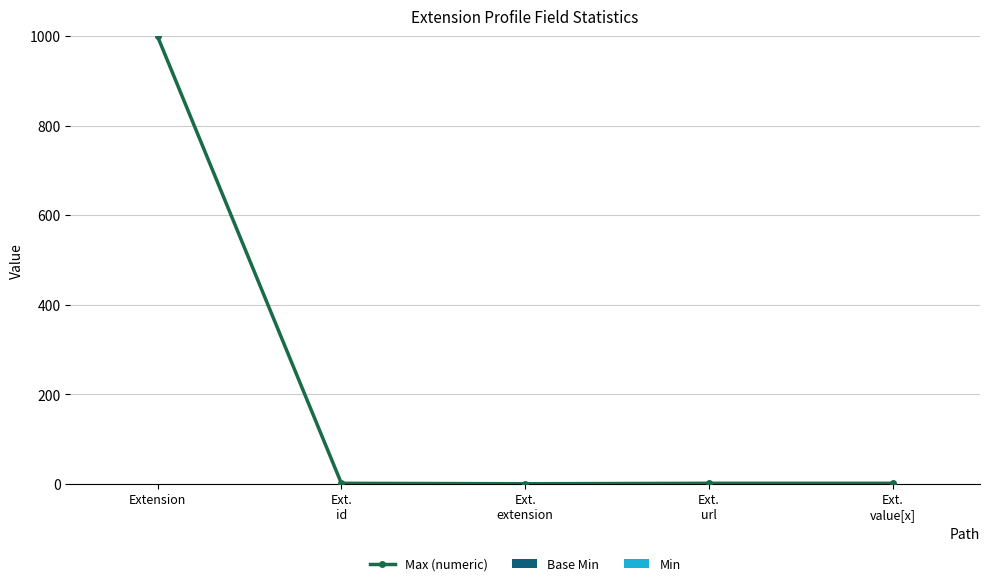

At which label does Max (numeric) reach its peak?

Extension